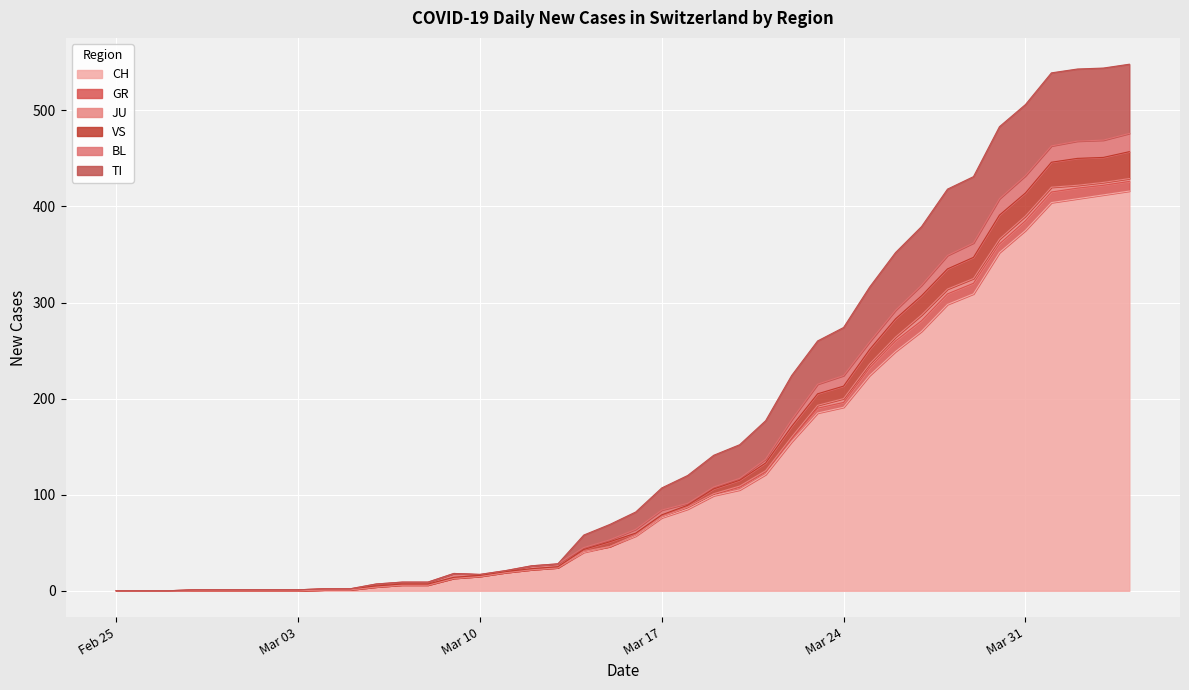

What is the highest value of the CH series?

416